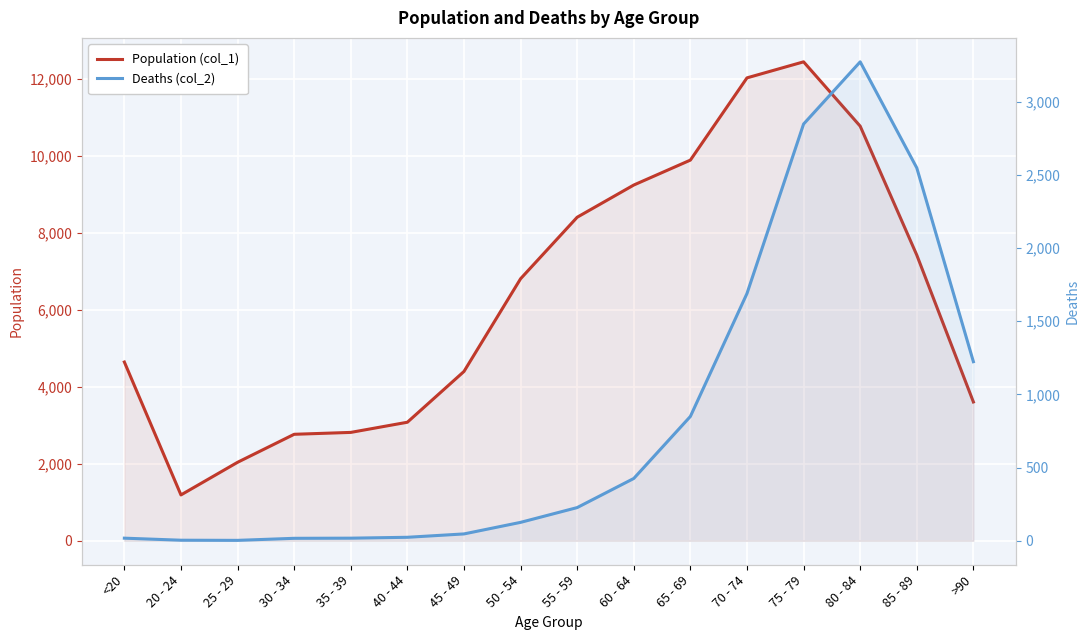

Which series has the largest total across all categories?

Population (col_1)